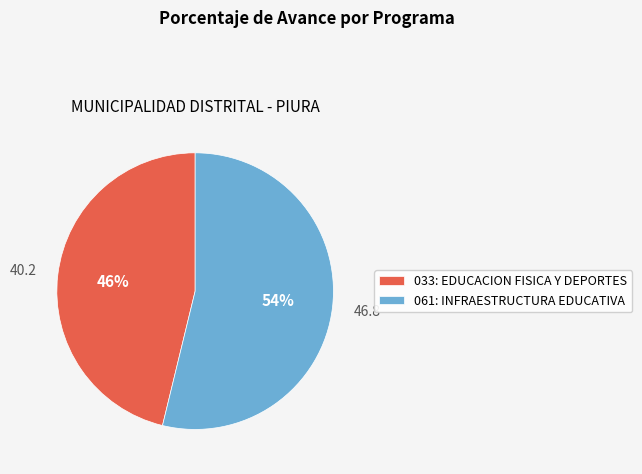

Between 033: EDUCACION FISICA Y DEPORTES and 061: INFRAESTRUCTURA EDUCATIVA, which is larger?

061: INFRAESTRUCTURA EDUCATIVA